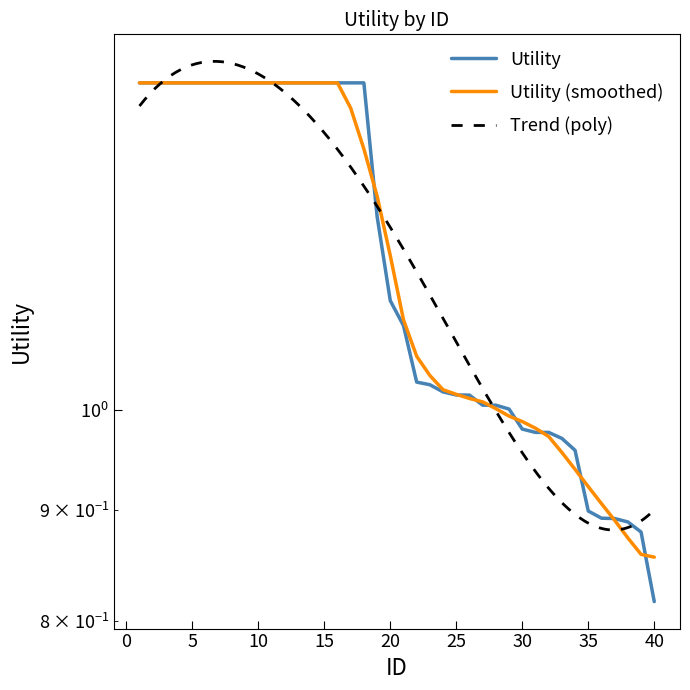

What is the value of the 12th point from the left?

1.4